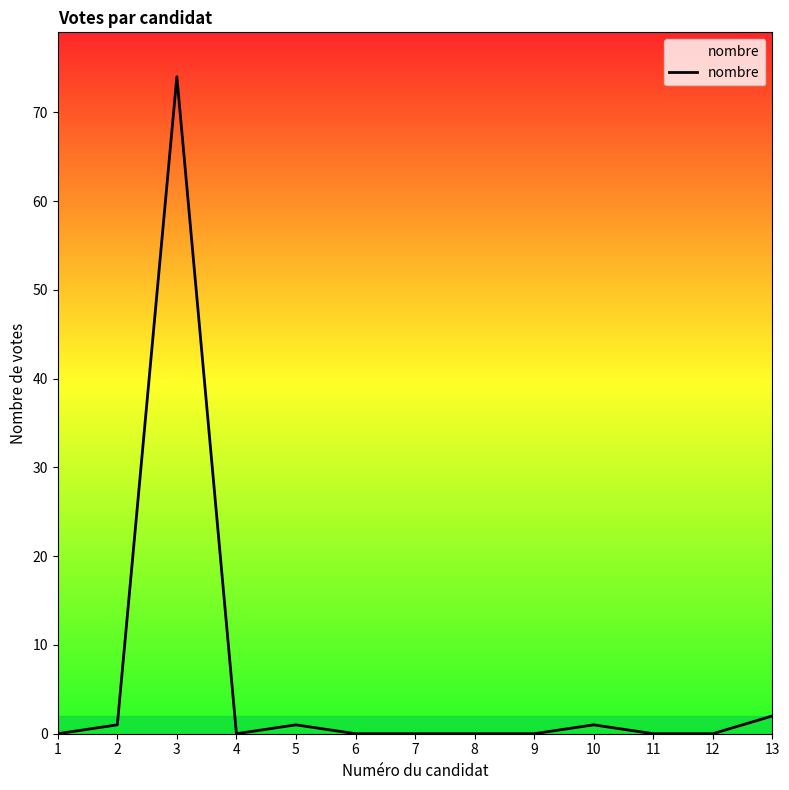

Reading left to right, extract all data points from this chart.

1=0	2=1	3=74	4=0	5=1	6=0	7=0	8=0	9=0	10=1	11=0	12=0	13=2